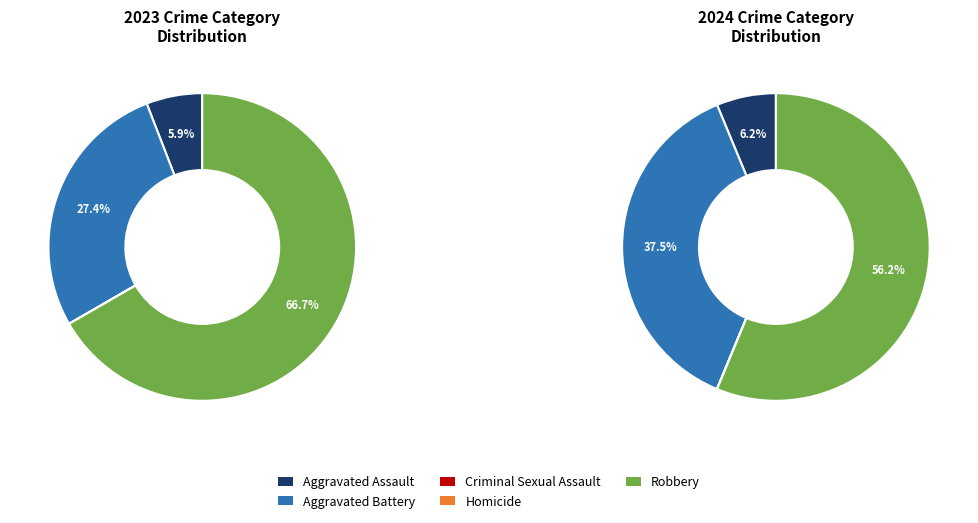

To the nearest percent, what is the combined percentage of Criminal Sexual Assault and Aggravated Assault?

6%